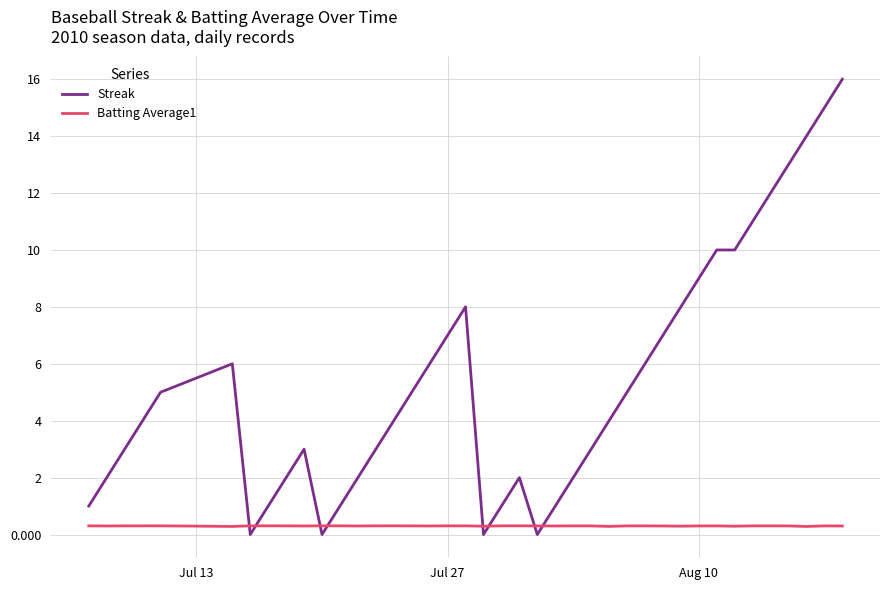

Does the chart display data point markers on the line(s)?

No